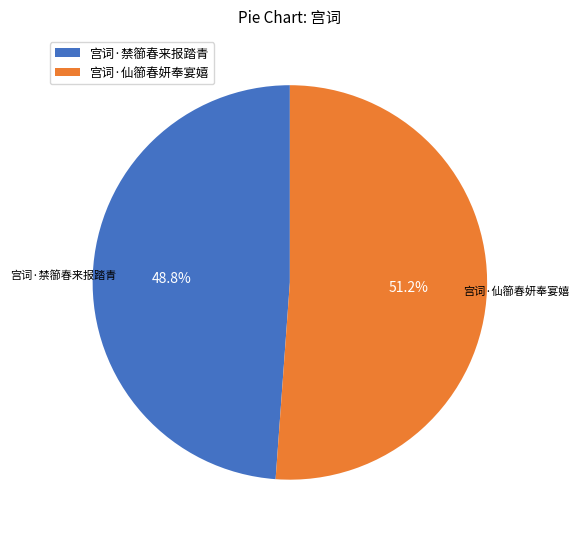

What is the total percentage of 宫词·禁篽春来报踏青 and 宫词·仙篽春妍奉宴嬉?

100.0%